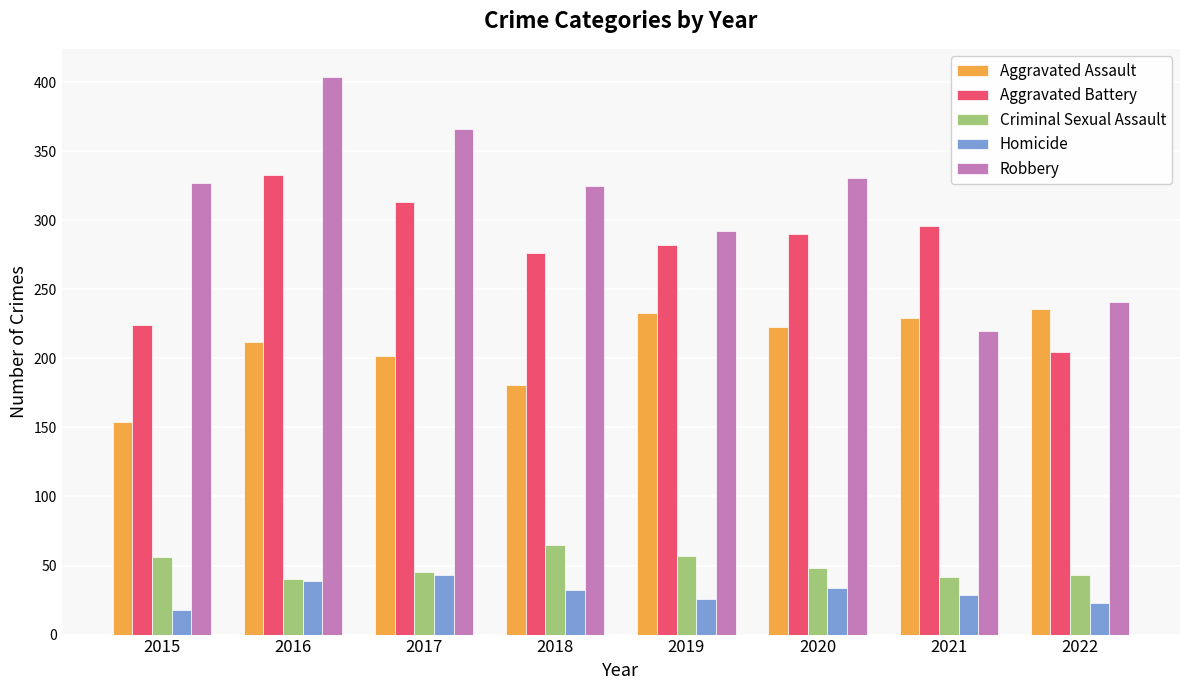

List the series in order of their peak value, lowest first.

Homicide, Criminal Sexual Assault, Aggravated Assault, Aggravated Battery, Robbery